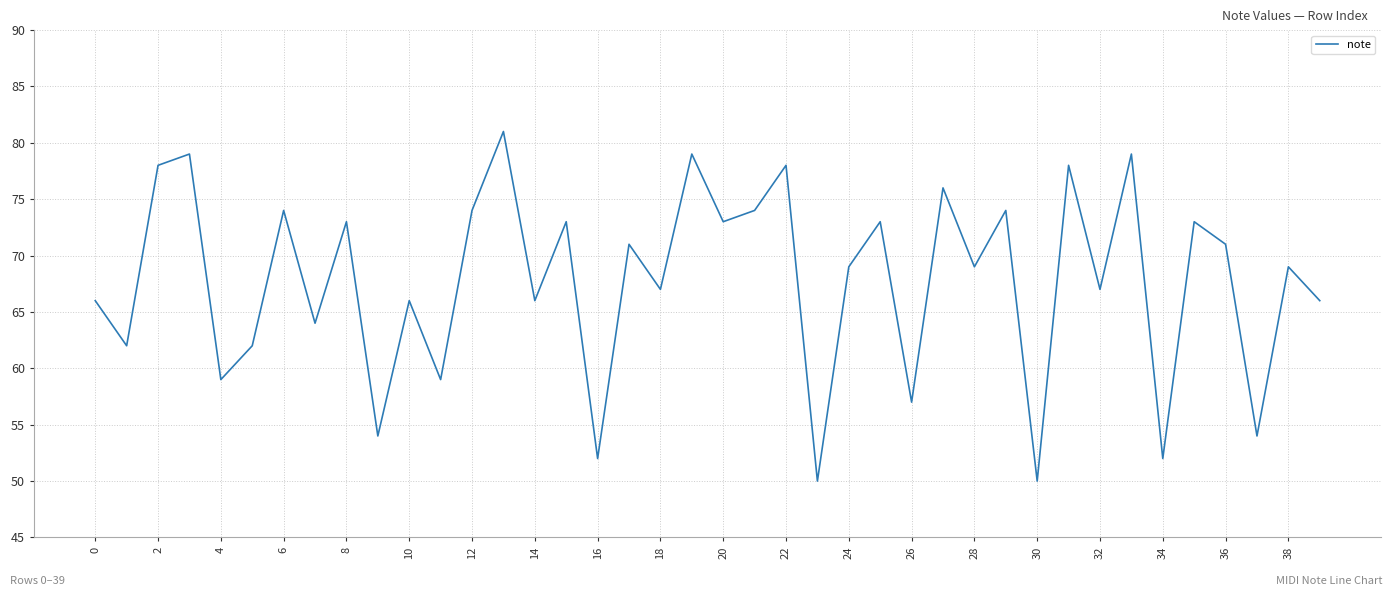

What is the greatest value displayed?

81